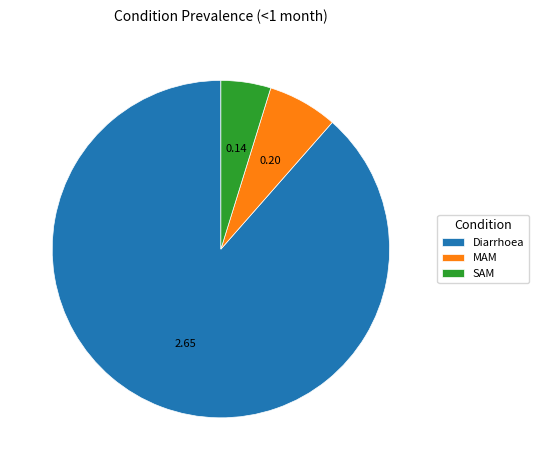

Rank the categories by value from lowest to highest.

SAM, MAM, Diarrhoea